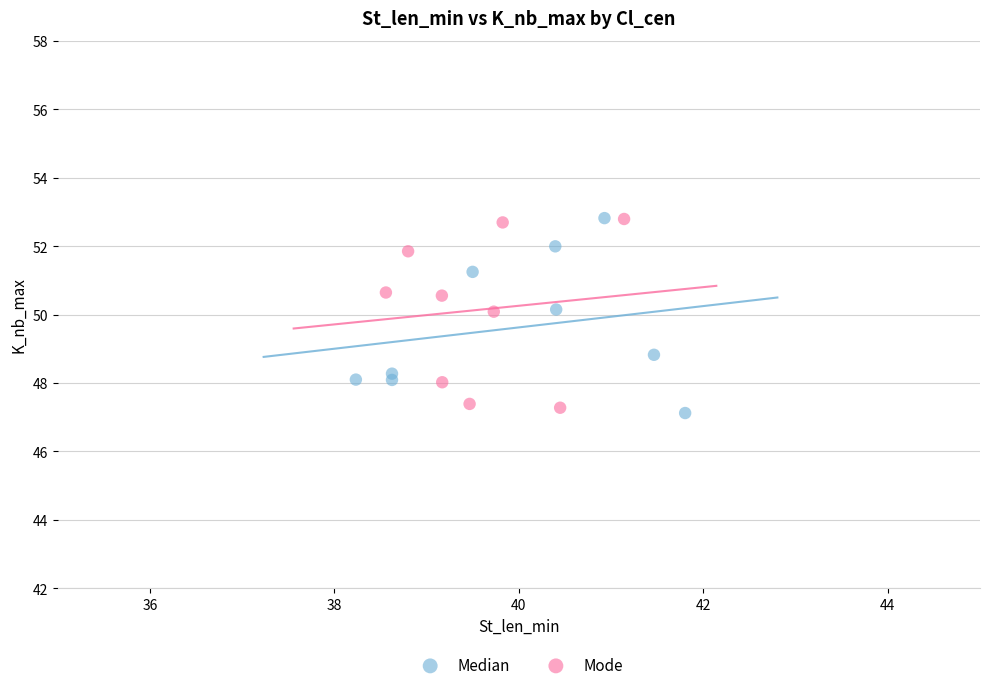

Which series contains the lowest Y value?

Median